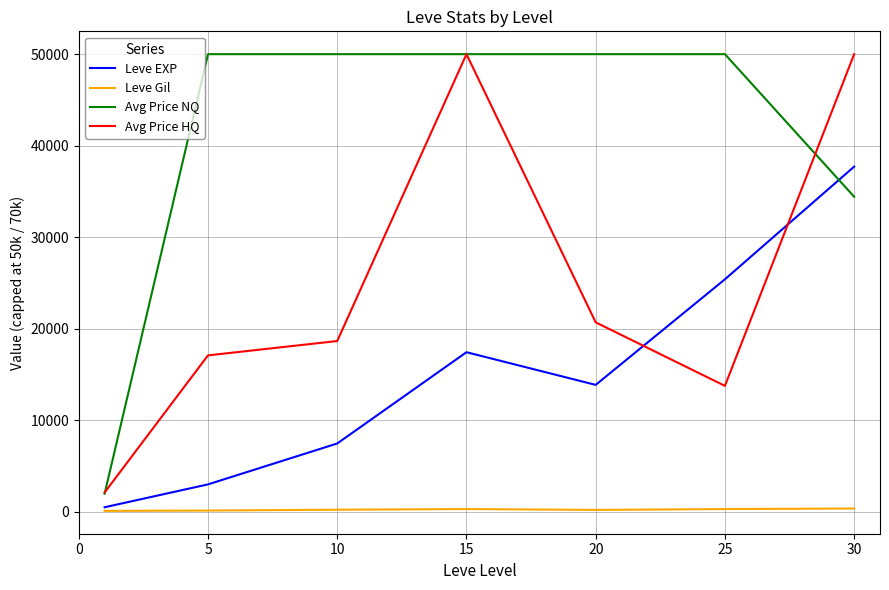

What is the greatest value displayed?

50000.0